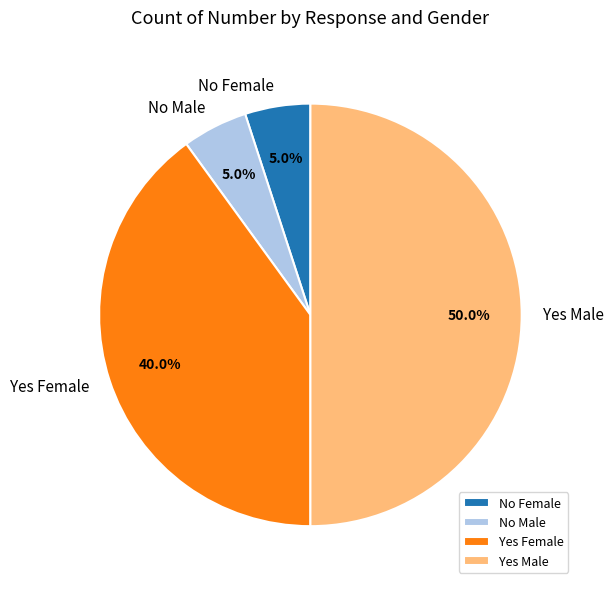

Is it true that No Female is 5% of the pie?

True